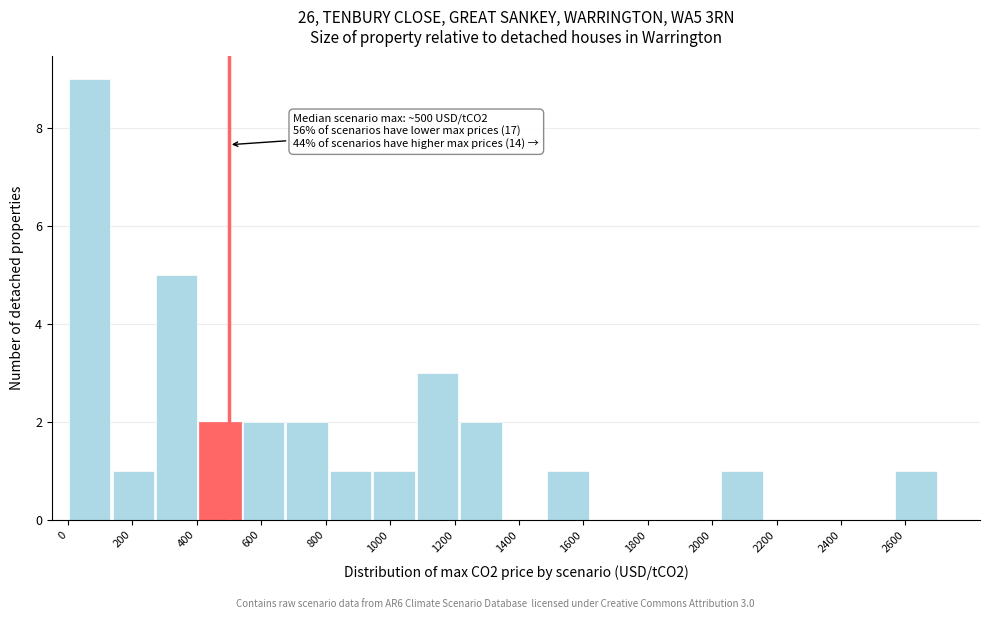

Over which range of the x-axis is the bar tallest?

0 to 135